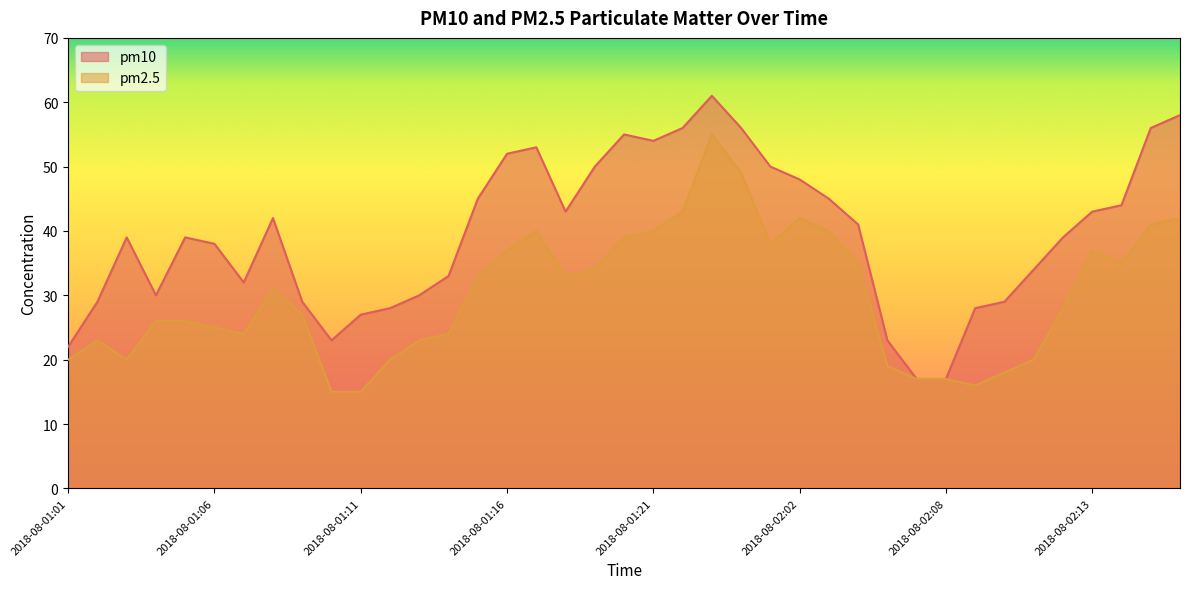

At which category does the chart reach its minimum across all series?

2018-08-01:10